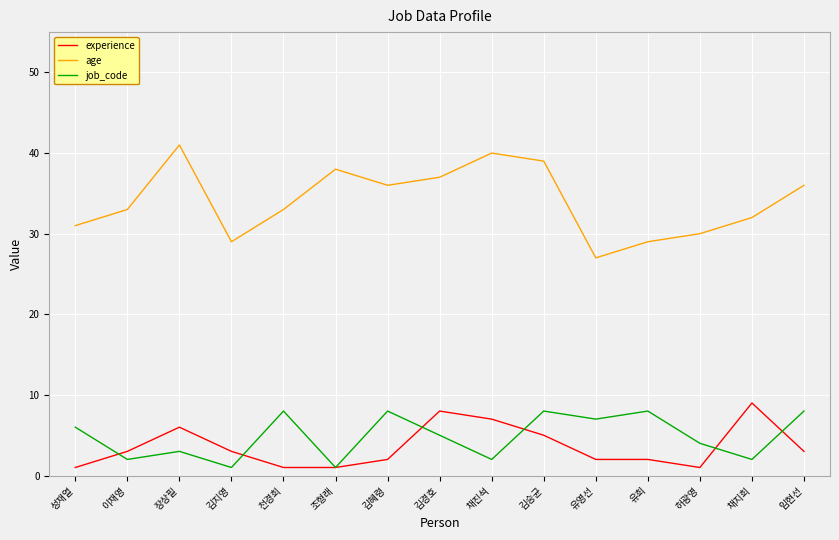

True or false: job_code and age intersect in this chart.

False